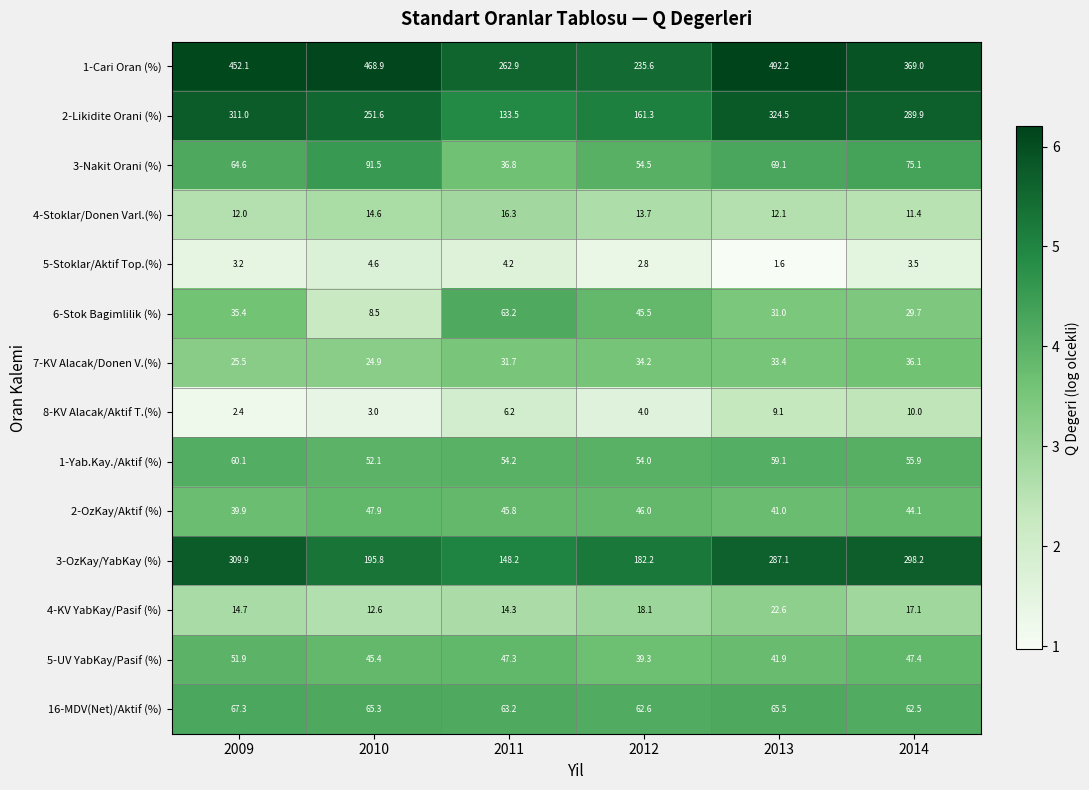

The value of 4-Stoklar/Donen Varl.(%) at 2014 is 6.8. True or false?

False